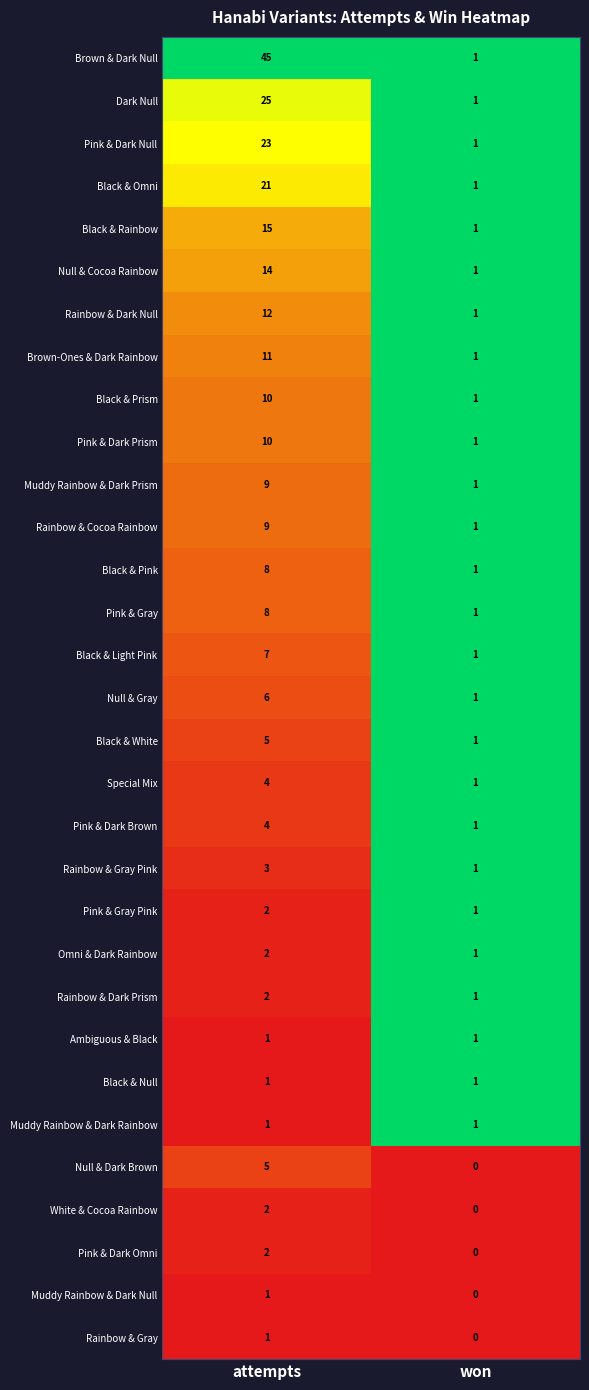

True or false: Brown-Ones & Dark Rainbow has a value of 1 at won.

True